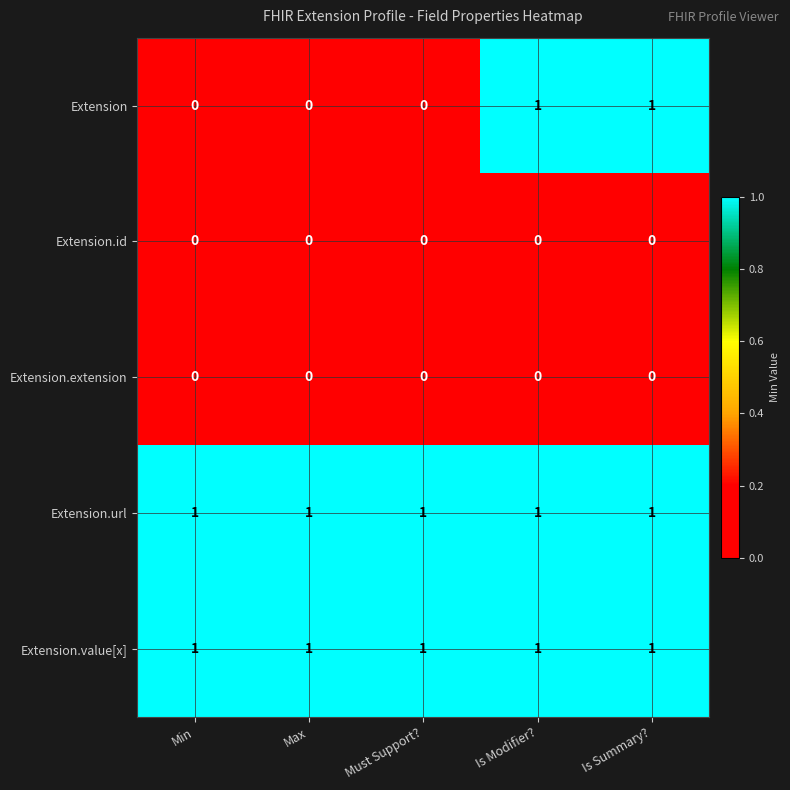

Which series has the widest spread of values?

Extension